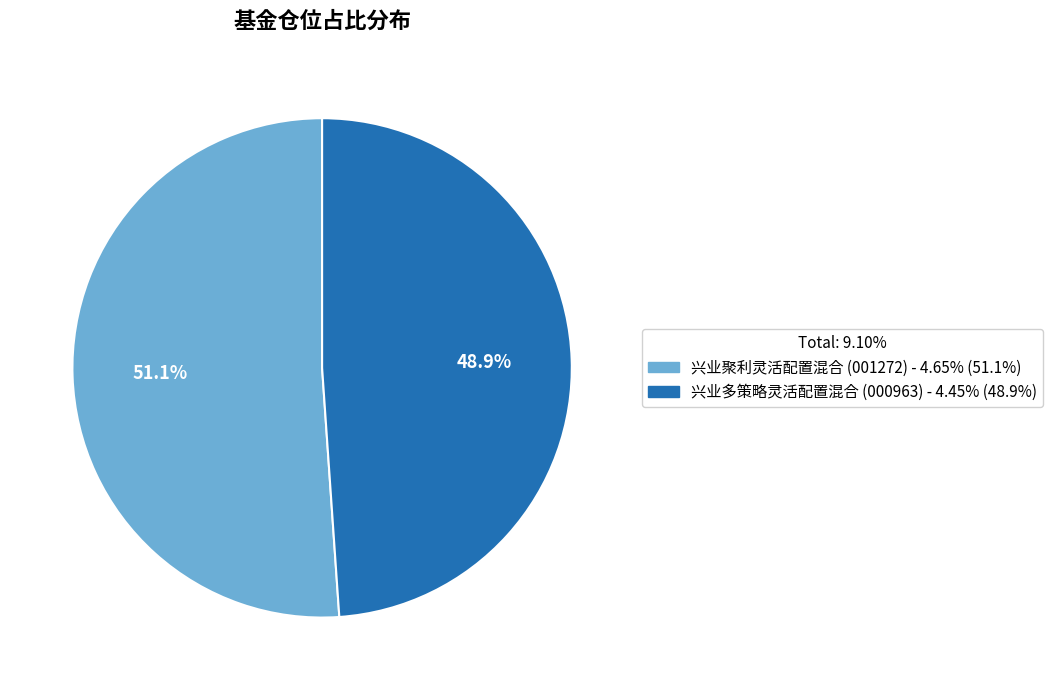

Approximately how many times larger is the value at 兴业聚利灵活配置混合 compared to 兴业多策略灵活配置混合?

1.0